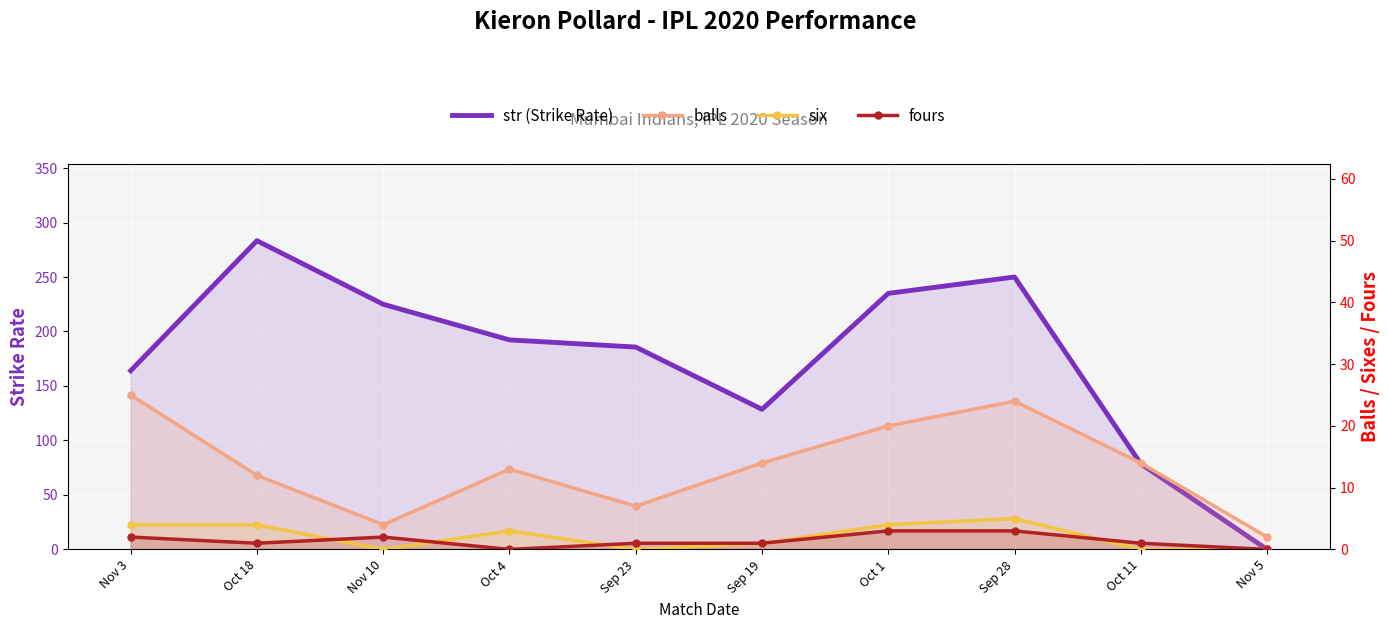

What is the difference between the second highest and second lowest values in the fours series?

3.0